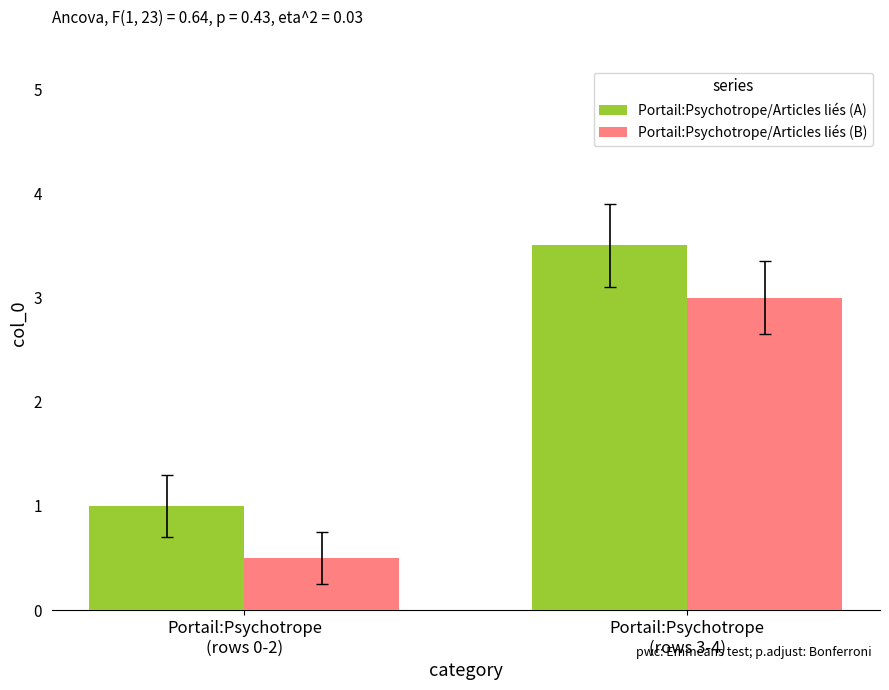

Reading left to right, extract all data points from this chart.

Portail:Psychotrope/Articles liés (A): 1.0	3.5
Portail:Psychotrope/Articles liés (B): 0.5	3.0